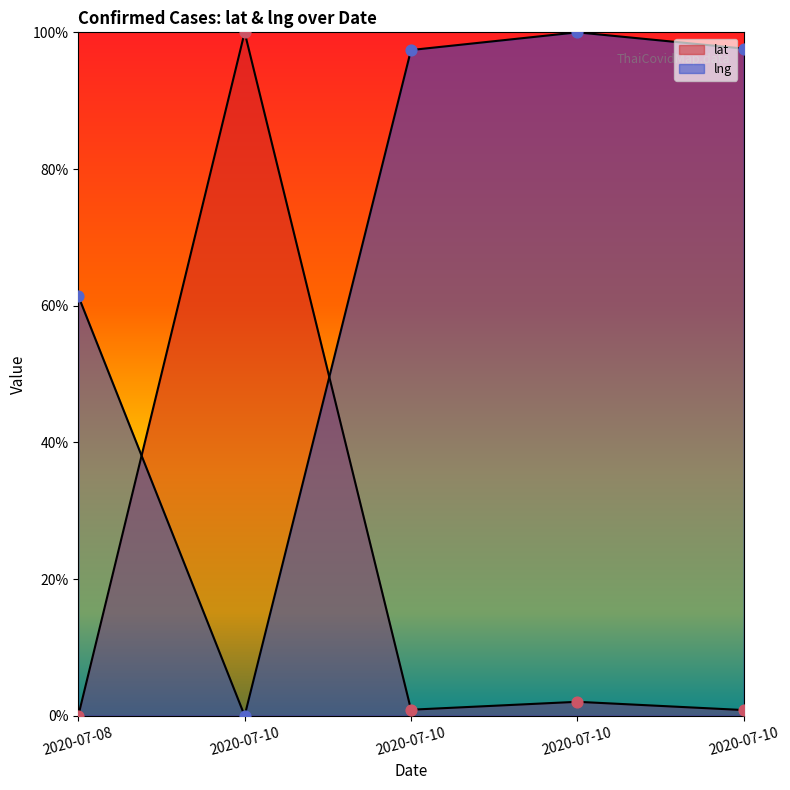

At how many categories does at least one series exceed 0?

5